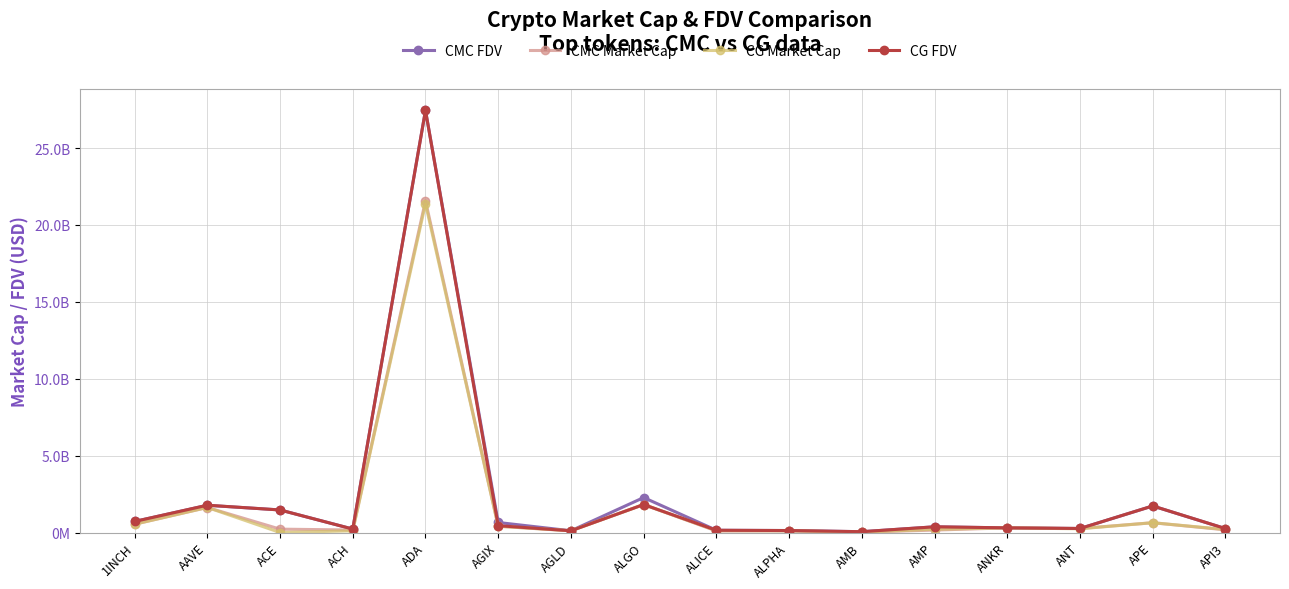

Reading left to right, list all the values displayed in this chart.

CMC FDV: 1INCH=718864441.5	AAVE=1769601303.0	ACE=1467351158.7	ACH=224508592.9	ADA=27446907266.2	AGIX=651995791.5	AGLD=112104825.4	ALGO=2272413754.6	ALICE=145523491.4	ALPHA=127912335.2	AMB=52843169.1	AMP=371210167.7	ANKR=301704403.3	ANT=260728652.8	APE=1725756200.4	API3=252214684.5
CMC Market Cap: 1INCH=539785424.1	AAVE=1626012766.2	ACE=219299324.0	ACH=160719426.0	ADA=21571419718.4	AGIX=407448802.1	AGLD=112104825.4	ALGO=1818409264.8	ALICE=98829853.3	ALPHA=108213835.5	AMB=24831273.8	AMP=157629748.4	ANKR=301704403.3	ANT=260728652.8	APE=636102949.5	API3=173923507.4
CG Market Cap: 1INCH=538771051.0	AAVE=1630928879.0	ACE=0.0	ACH=110817818.0	ADA=21377420218.0	AGIX=407314318.0	AGLD=112134629.0	ALGO=1818392672.0	ALICE=121239607.0	ALPHA=108288315.0	AMB=24658610.0	AMP=209492701.0	ANKR=301884095.0	ANT=241971456.0	APE=636492768.0	API3=196054465.0
CG FDV: 1INCH=717513540.0	AAVE=1774951336.0	ACE=1465529898.0	ACH=224160080.0	ADA=27443888020.0	AGIX=444683338.0	AGLD=112134629.0	ALGO=1818393162.0	ALICE=145641492.0	ALPHA=128000373.0	AMB=52475724.0	AMP=371173887.0	ANKR=301884095.0	ANT=260947031.0	APE=1726813783.0	API3=256627756.0